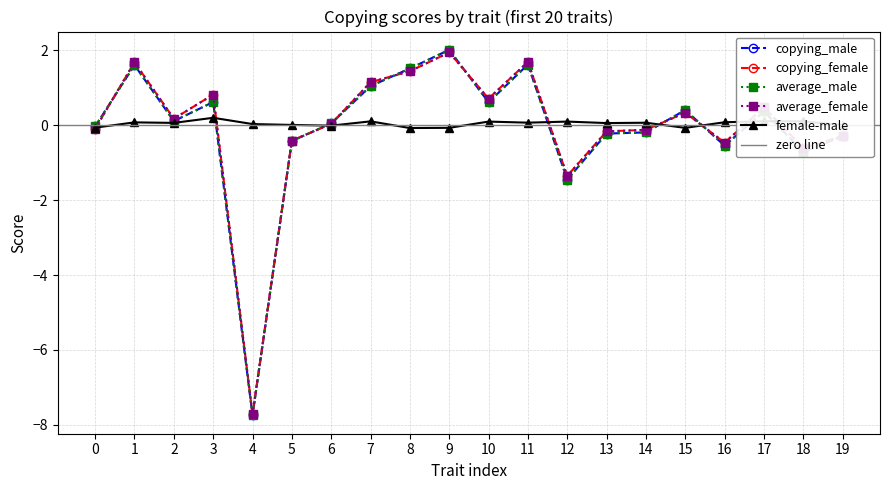

Which label corresponds to the smallest value in the chart?

4